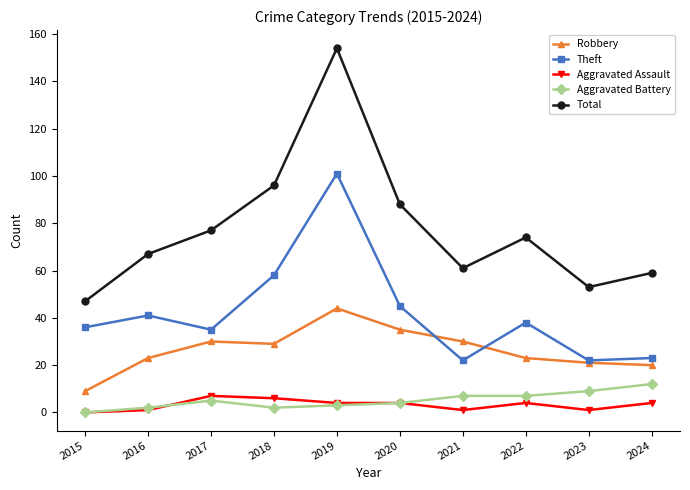

How many categories are shown in the chart?

10